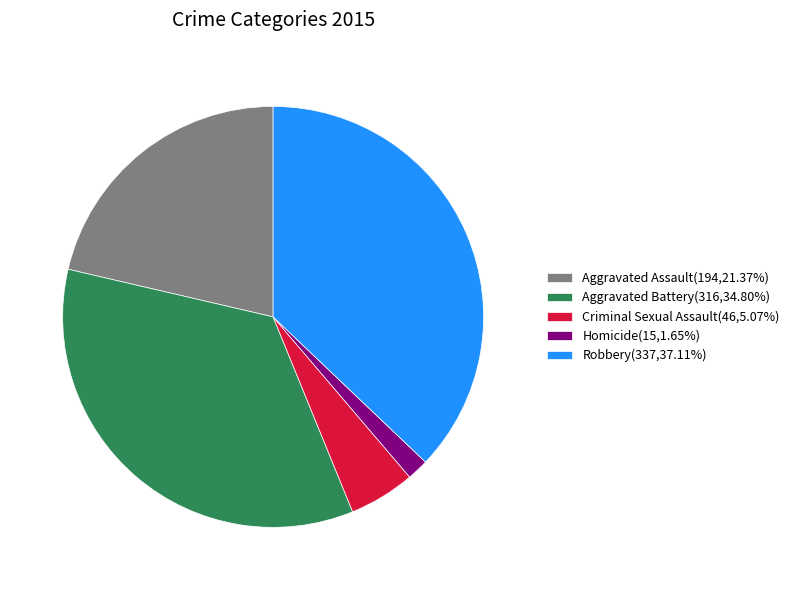

What is the smallest slice in the pie chart?

Homicide